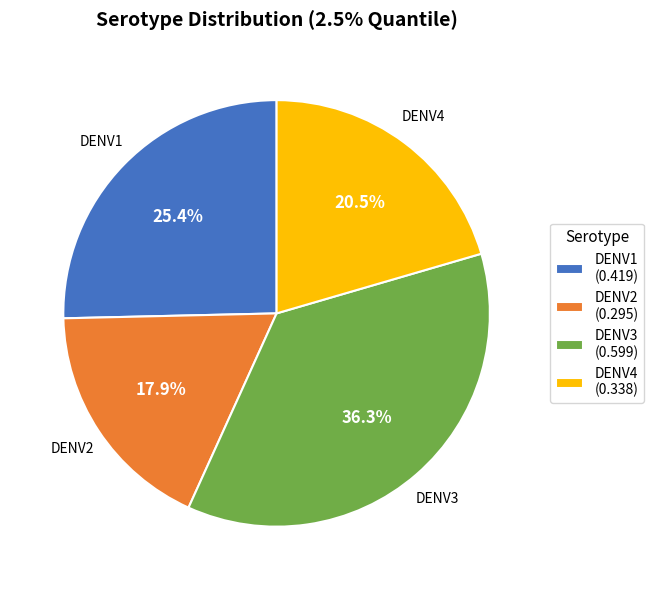

What percentage is the DENV1 slice, to the nearest percent?

25%